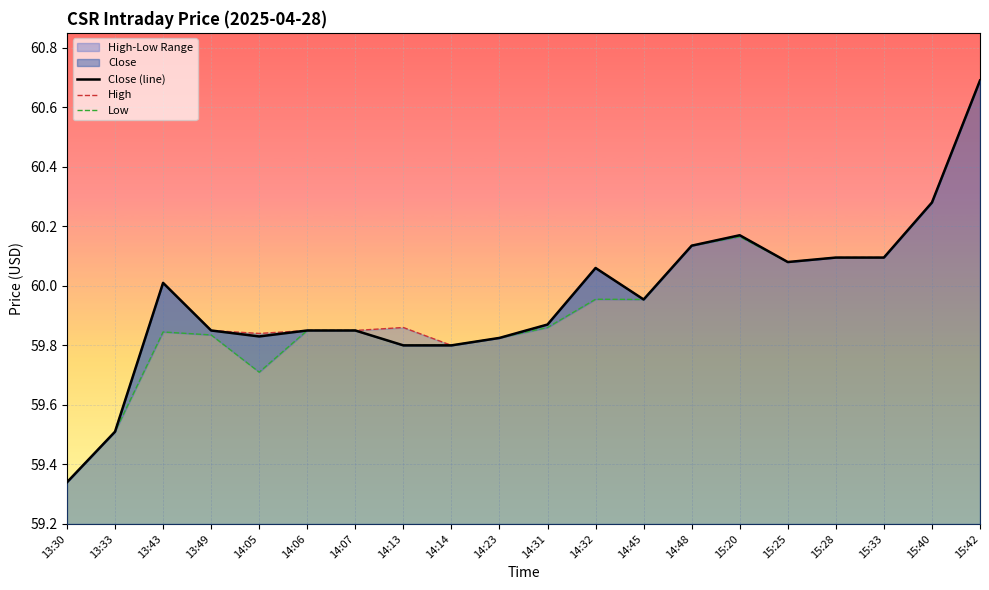

What is the highest value of the Close (line) series?

60.7